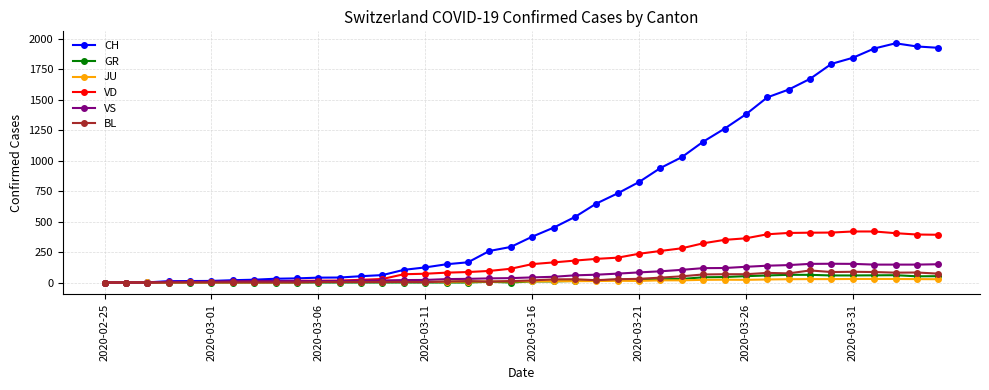

Does the chart have visible grid lines?

Yes